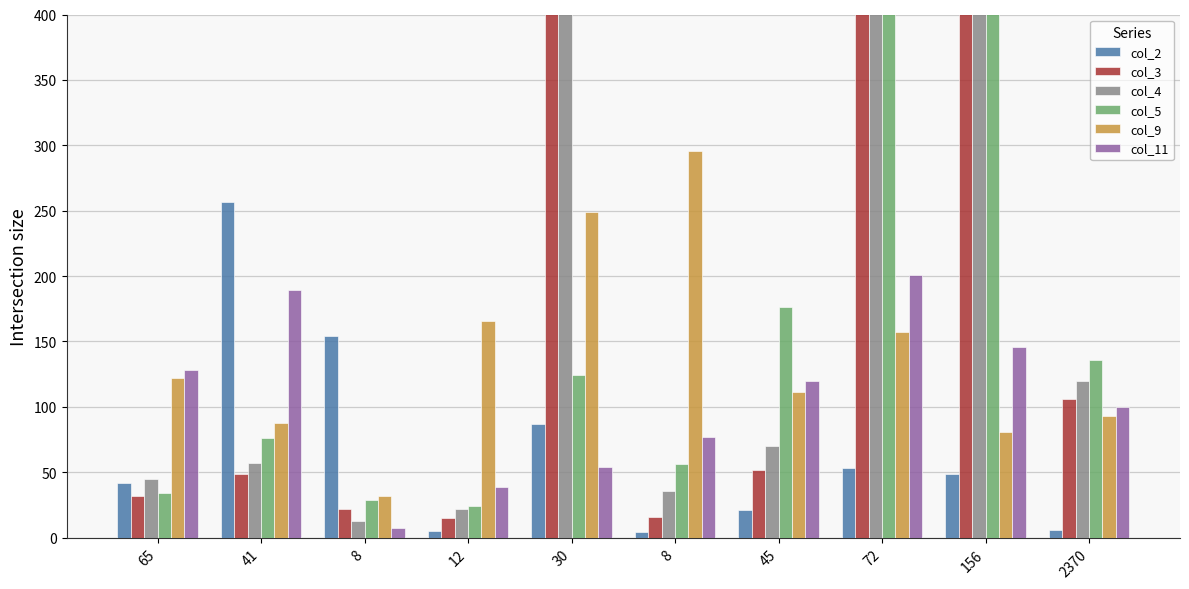

What is the label of the 8th bar from the left?

72